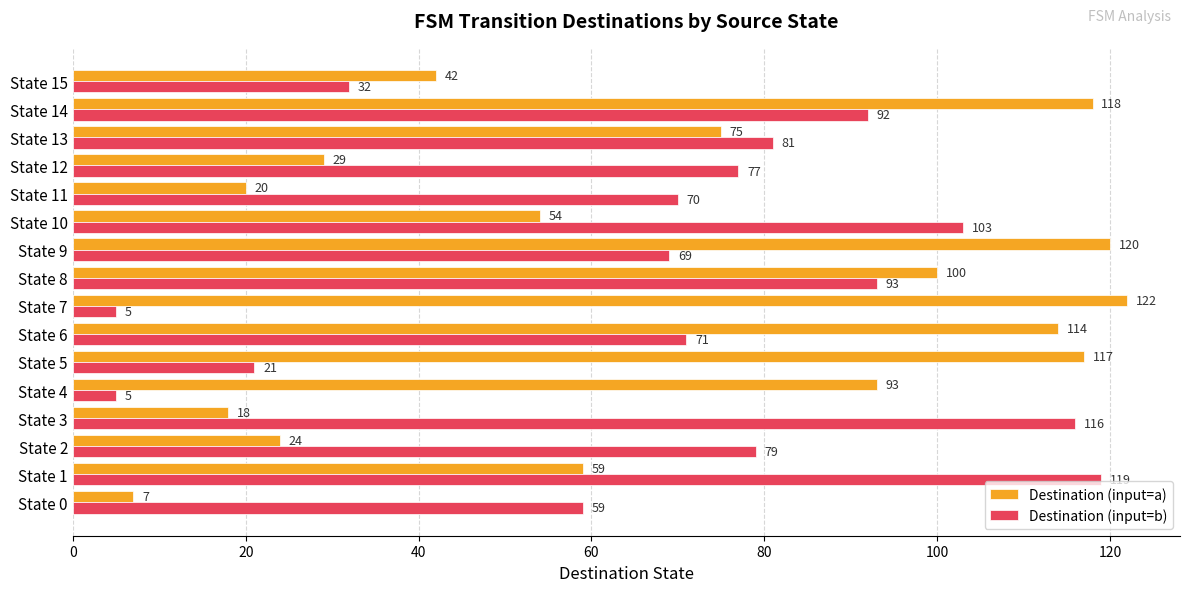

How many data points does each series have?

16